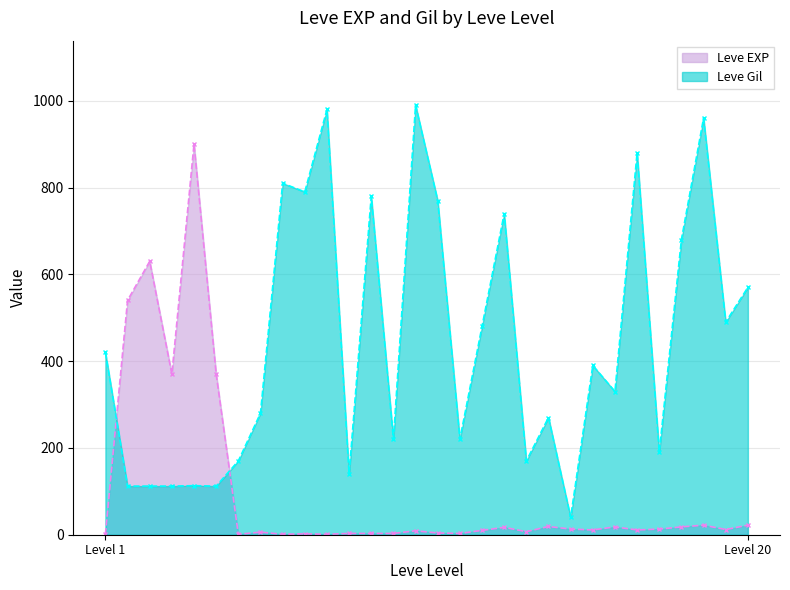

Which series has the widest spread of values?

Leve Gil